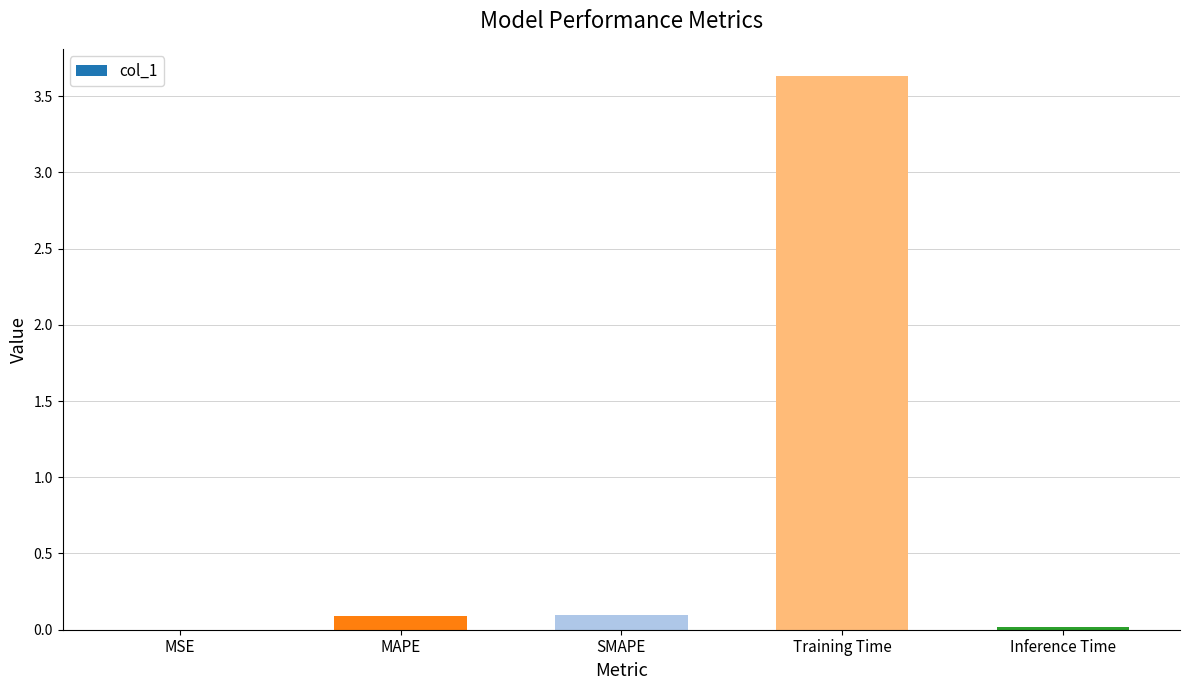

What is the greatest value displayed?

3.6